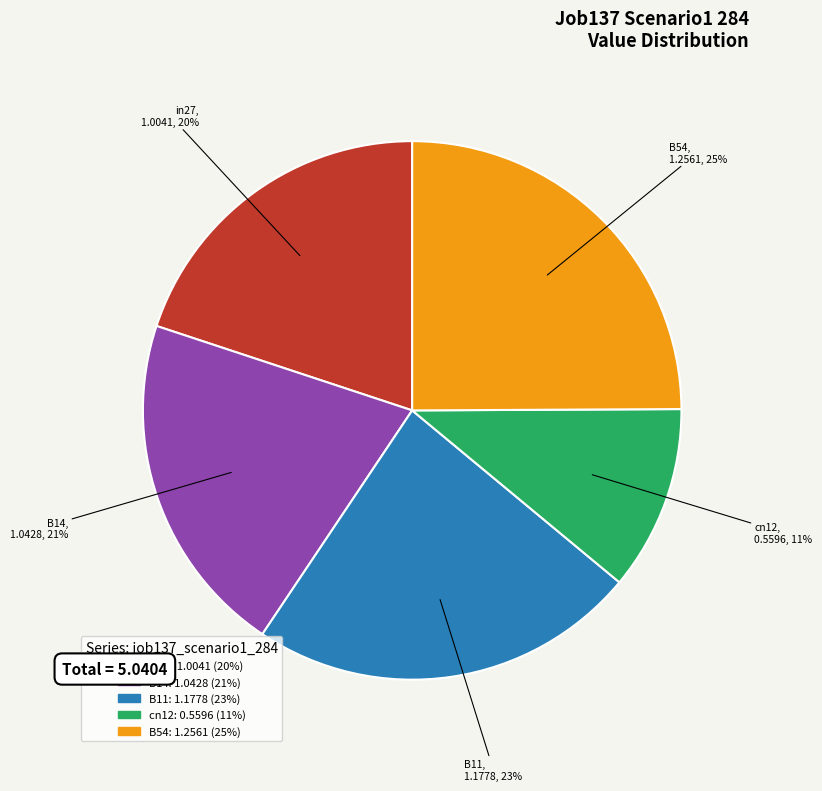

Does B54 account for over 50% of the chart?

No